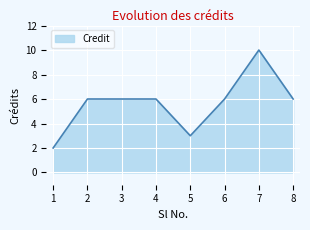

What value does the data have at 4?

6